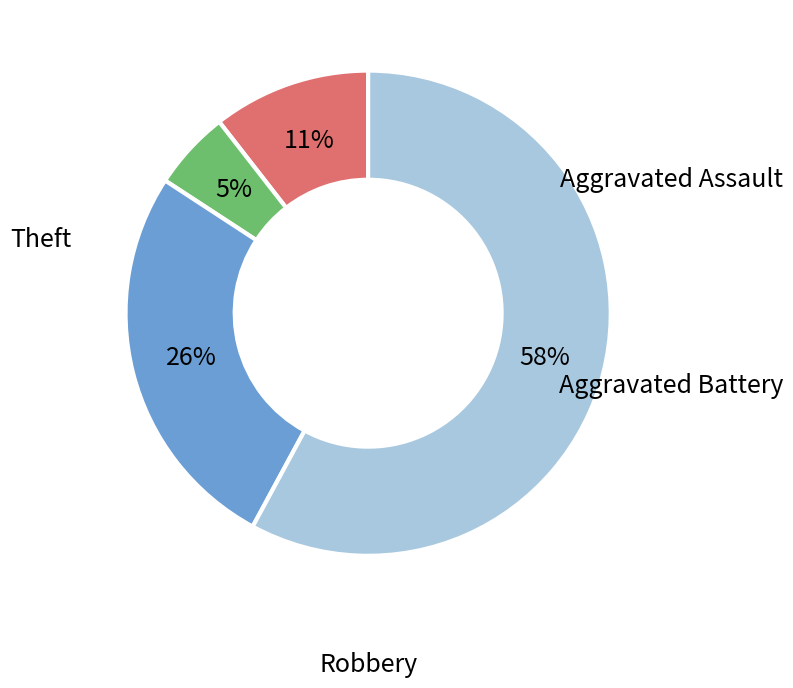

What portion of the pie excludes Aggravated Assault?

89.5%